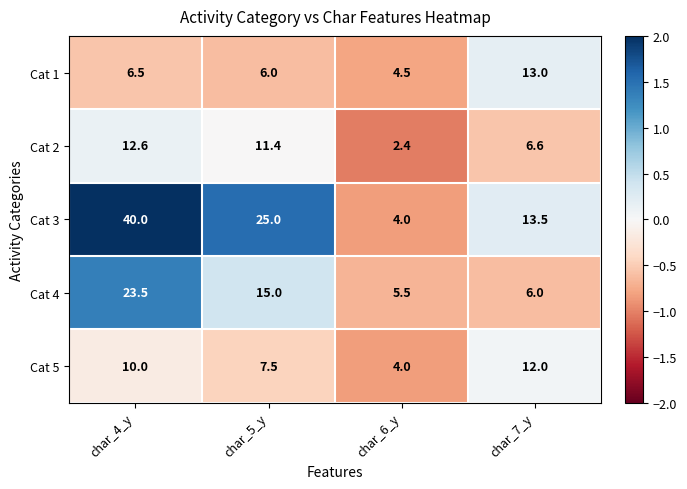

What is the approximate value of Cat 1 at char_6_y?

4.5